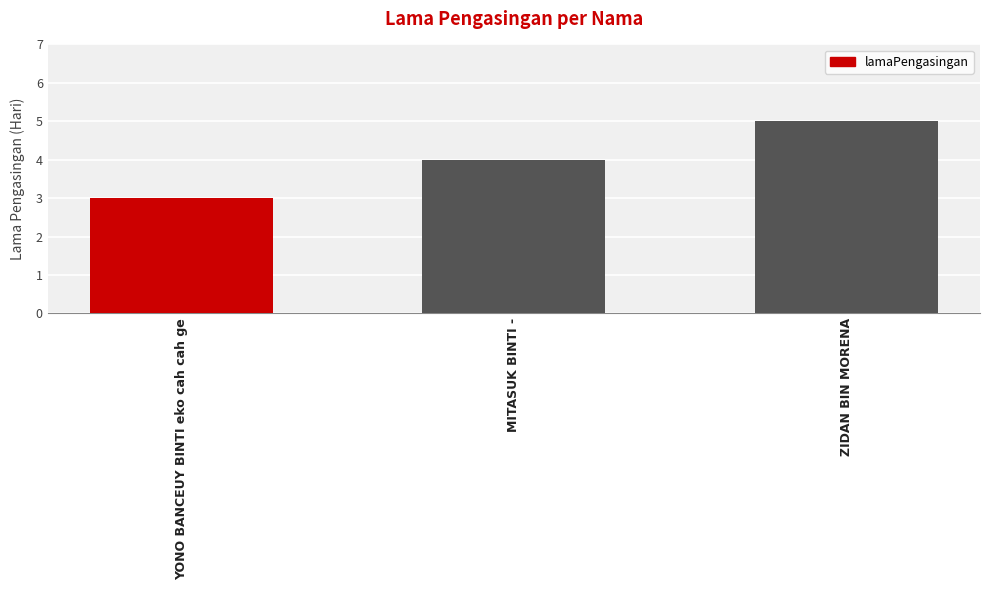

What value does the data have at YONO BANCEUY BINTI eko cah cah ge?

3